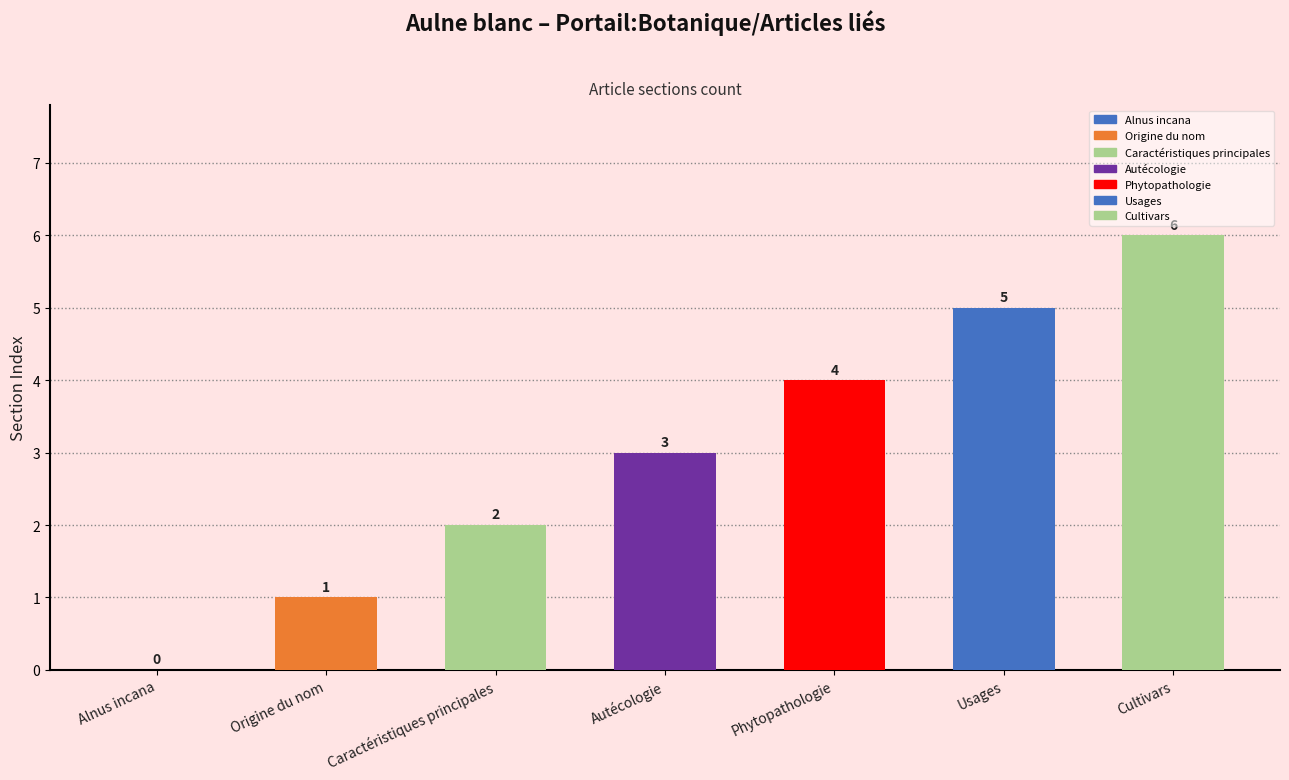

What is the difference between the values at Usages and Origine du nom?

4